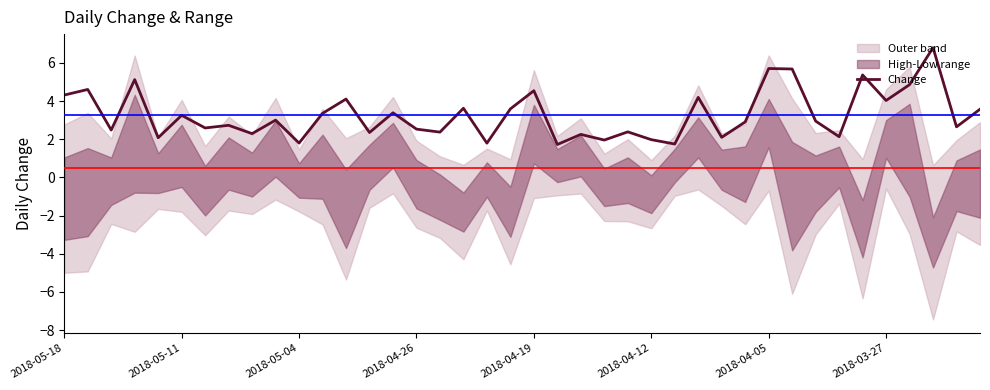

What is the sum of all values?

131.1